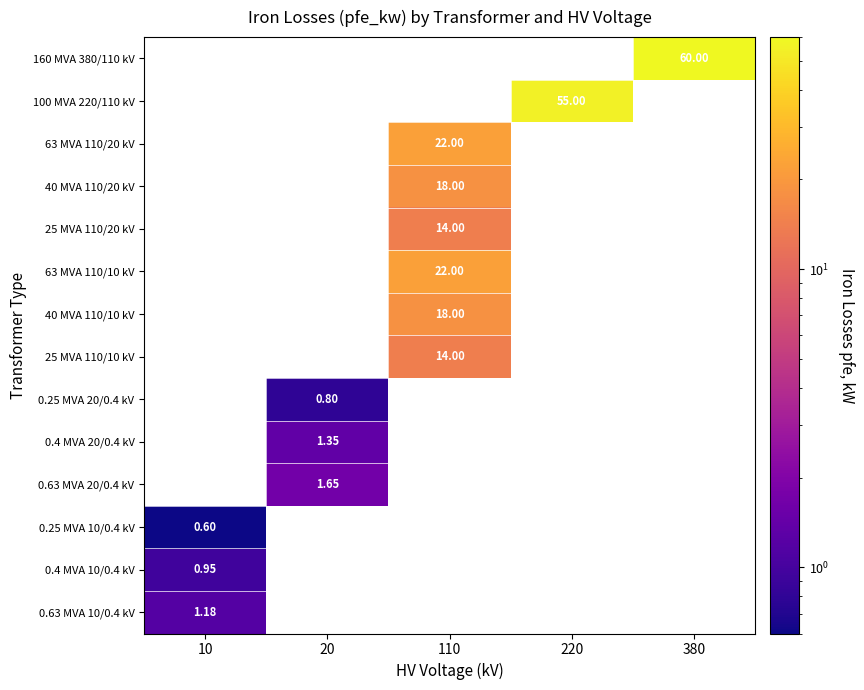

How many categories are shown in the chart?

5